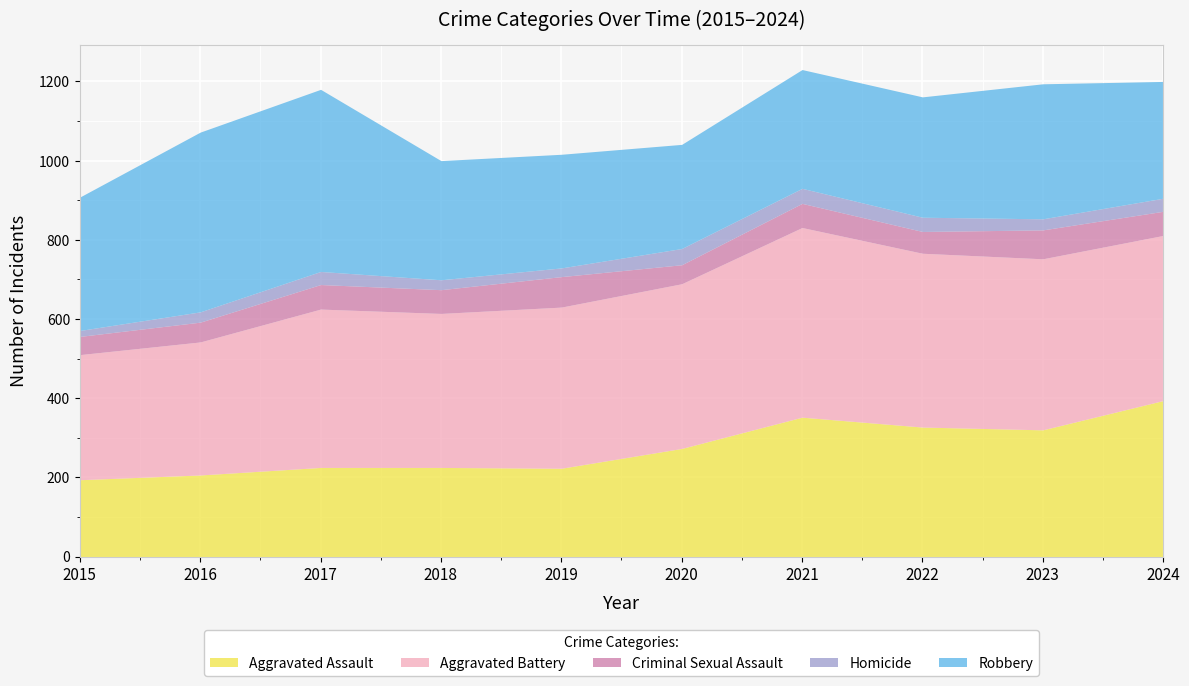

Between 2017 and 2020, which is larger?

2020